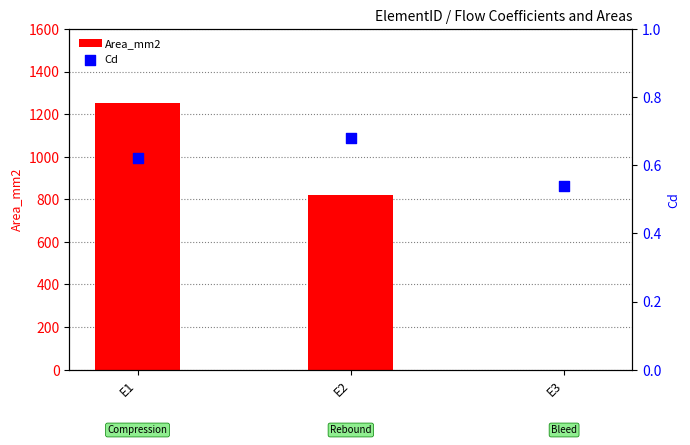

Which series reaches the minimum Y coordinate?

Area_mm2